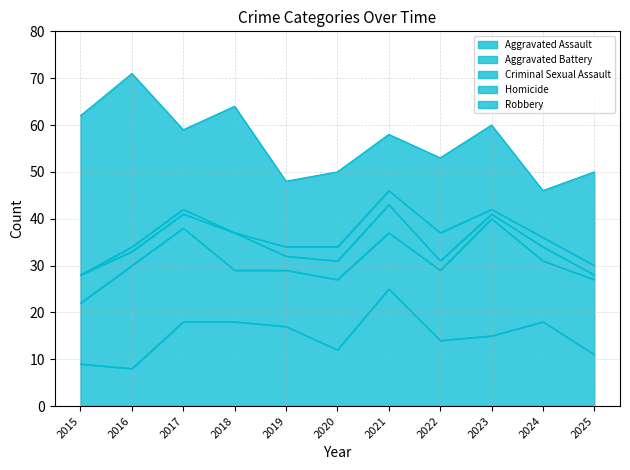

Where does the Robbery series first go above 17?

2015